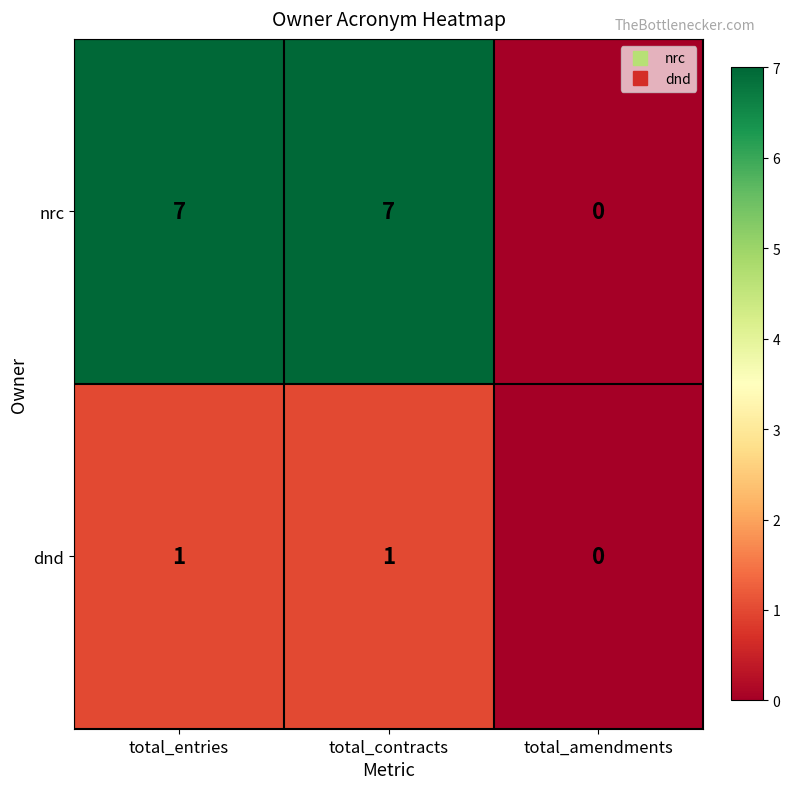

What is the average value of the nrc series?

5